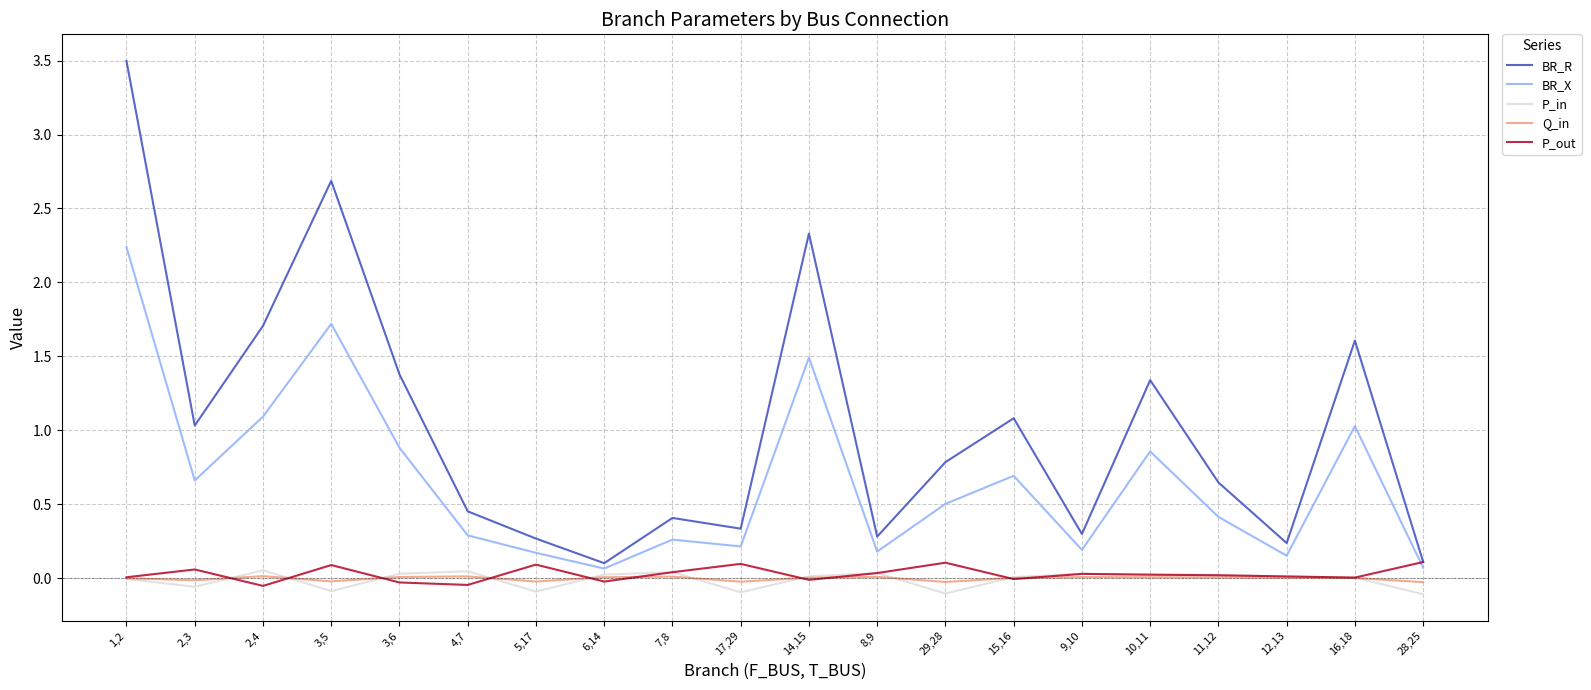

True or false: BR_R and Q_in intersect in this chart.

False